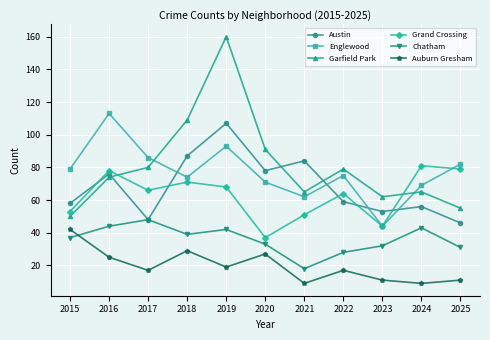

At which label does Austin reach its minimum?

2025